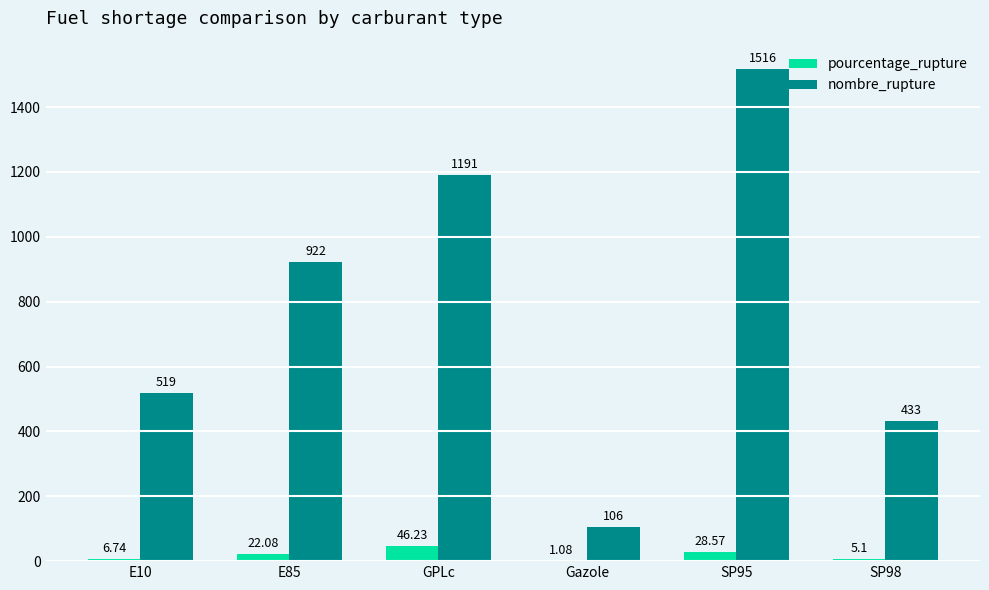

Which series changed the most between Gazole and SP95?

nombre_rupture